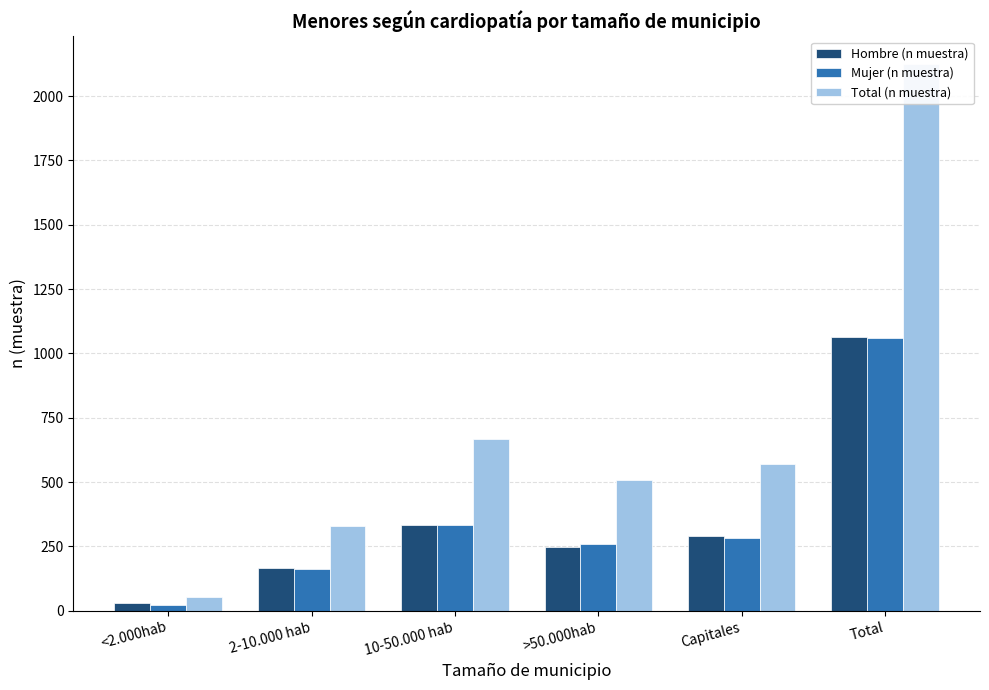

What is the sum of the Total (n muestra) values at >50.000hab and <2.000hab?

561